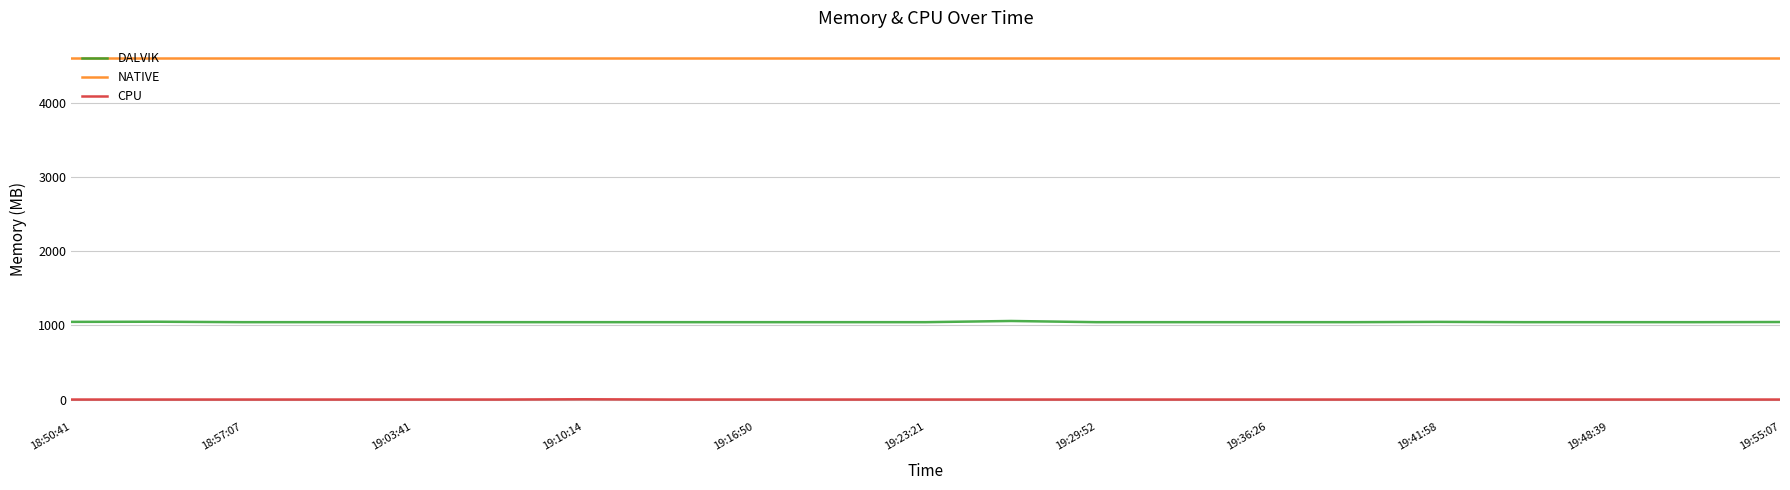

Rank the series by their maximum value, from highest to lowest.

NATIVE, DALVIK, CPU